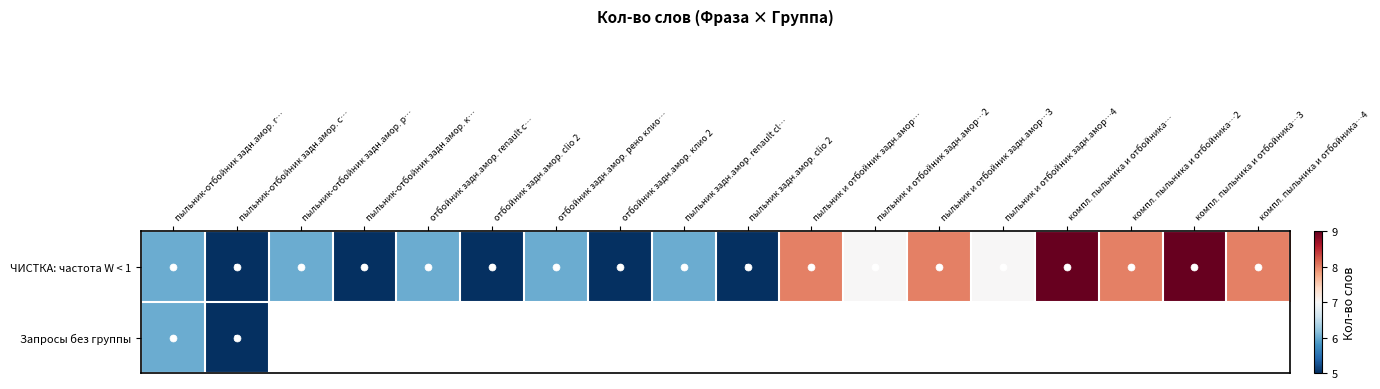

Is it true that ЧИСТКА: частота W < 1 equals 11.6 at пыльник и отбойник задн.амор…2?

False